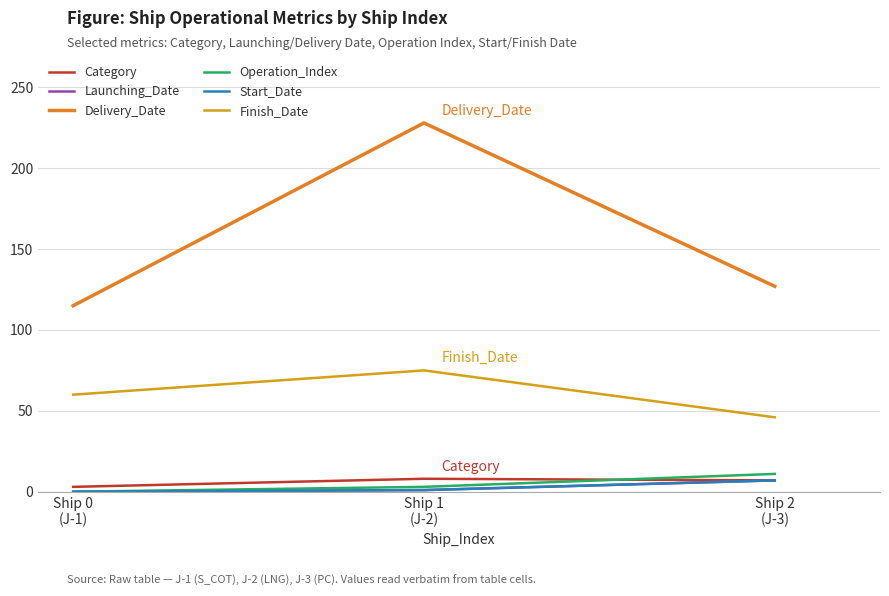

At which label does Operation_Index first exceed 3?

Ship 2
(J-3)